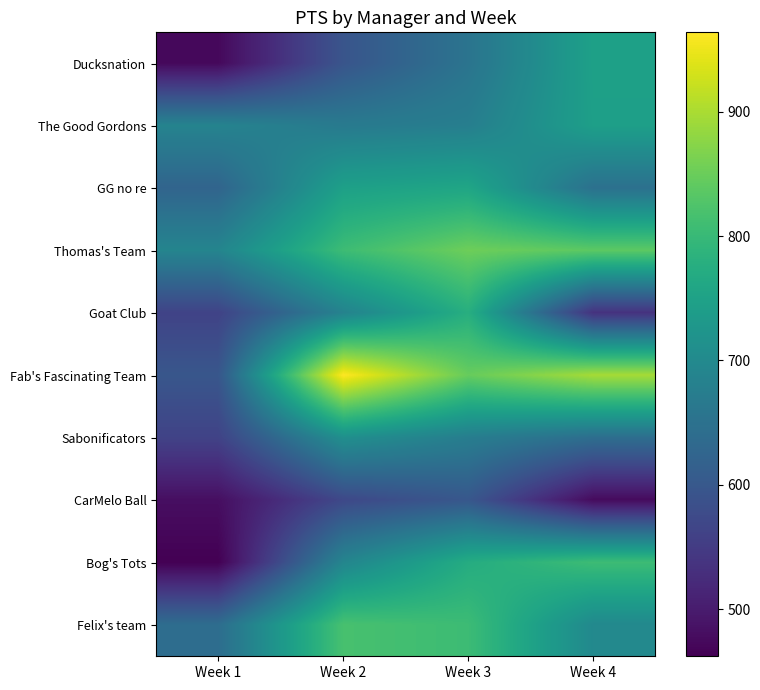

What is the difference between the highest and lowest values at Week 2?

392